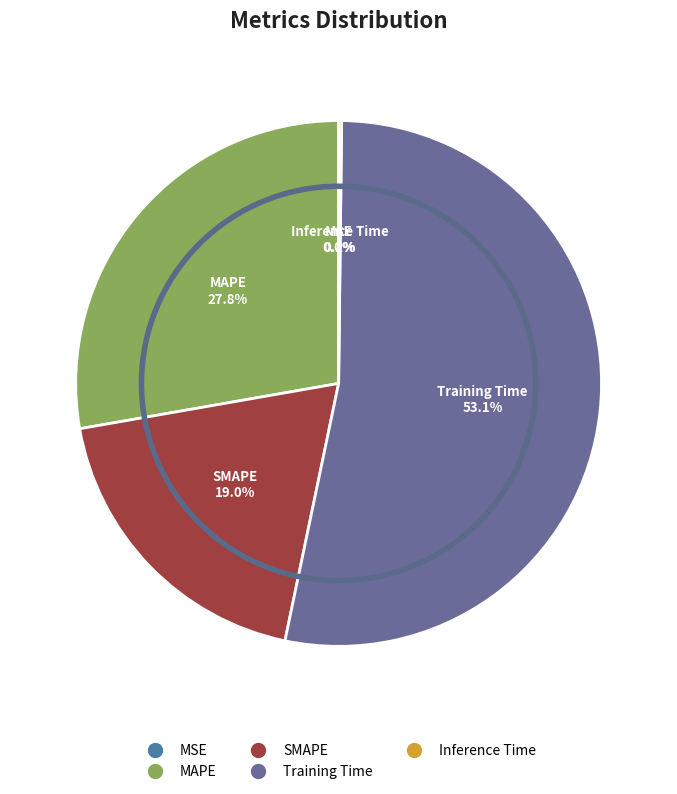

To the nearest percent, what is the difference between the largest and smallest slice percentages?

53%